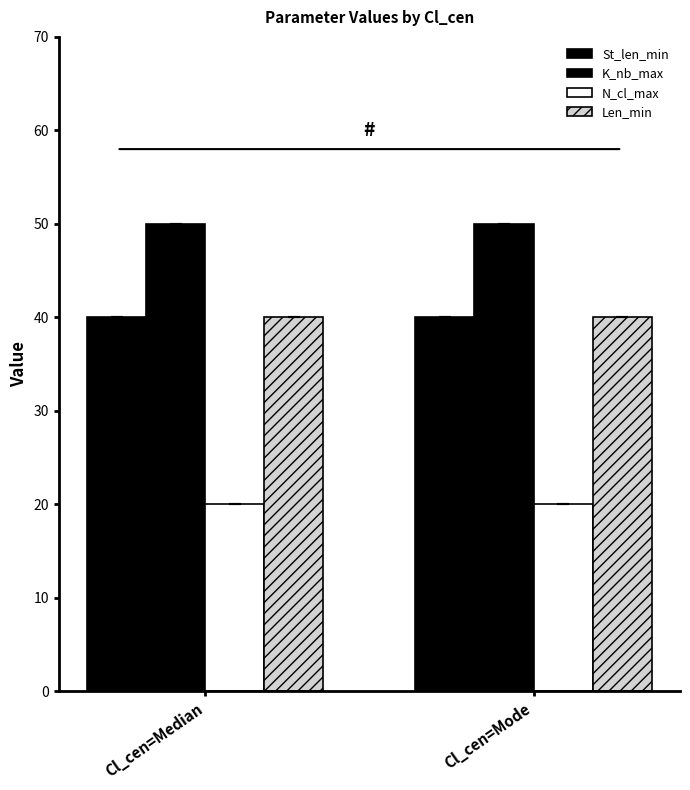

At which label does Len_min reach its minimum?

Cl_cen=Median